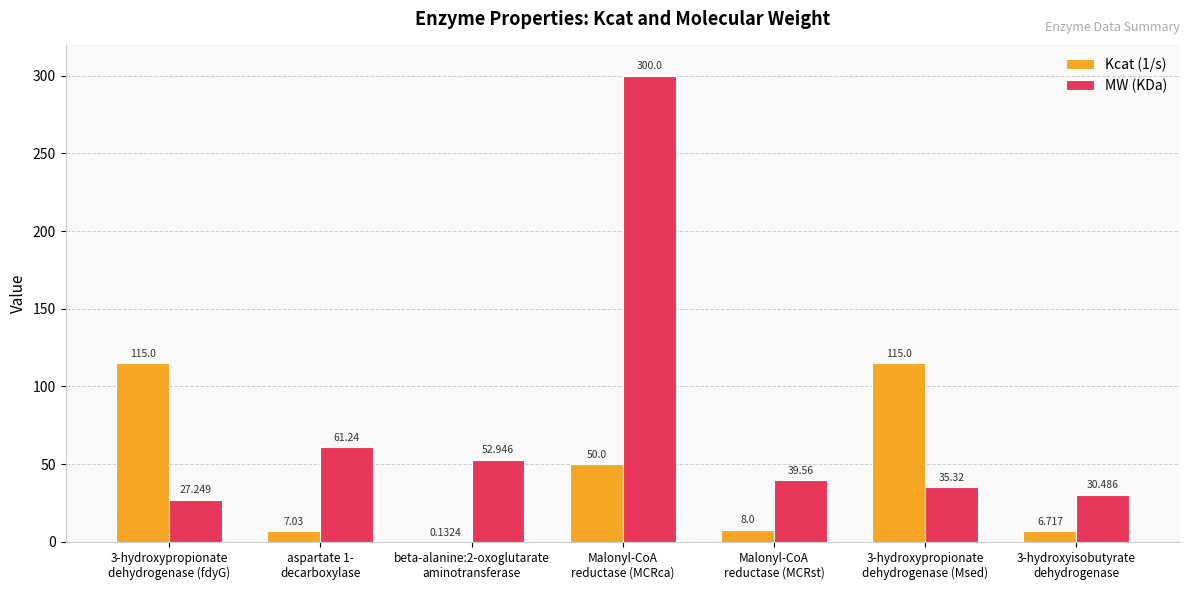

How many values in the MW (KDa) series exceed 39?

4